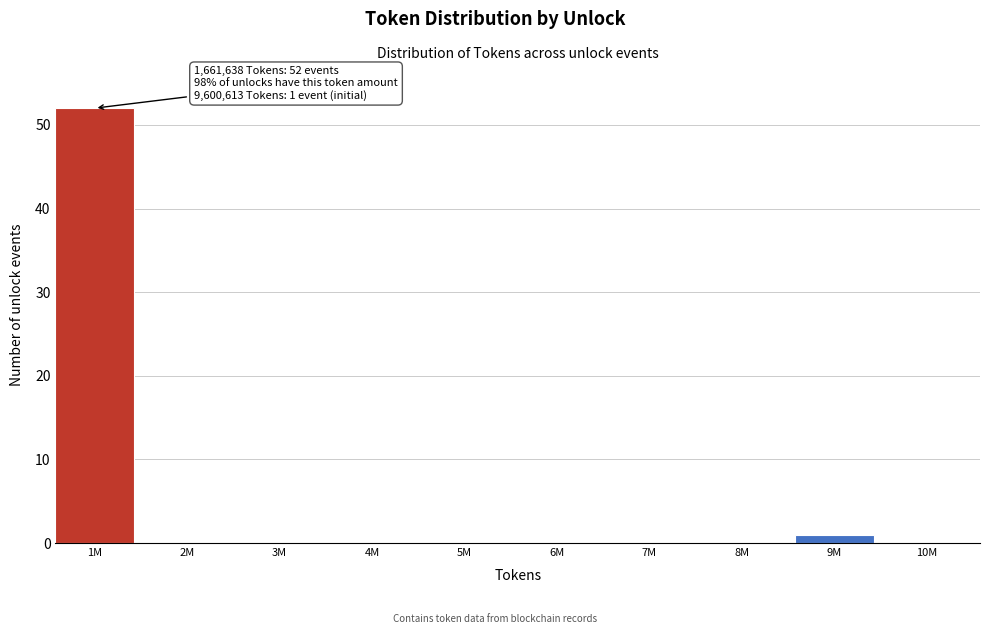

Reading right to left, list all the values displayed in this chart.

10M=0	9M=1	8M=0	7M=0	6M=0	5M=0	4M=0	3M=0	2M=0	1M=52